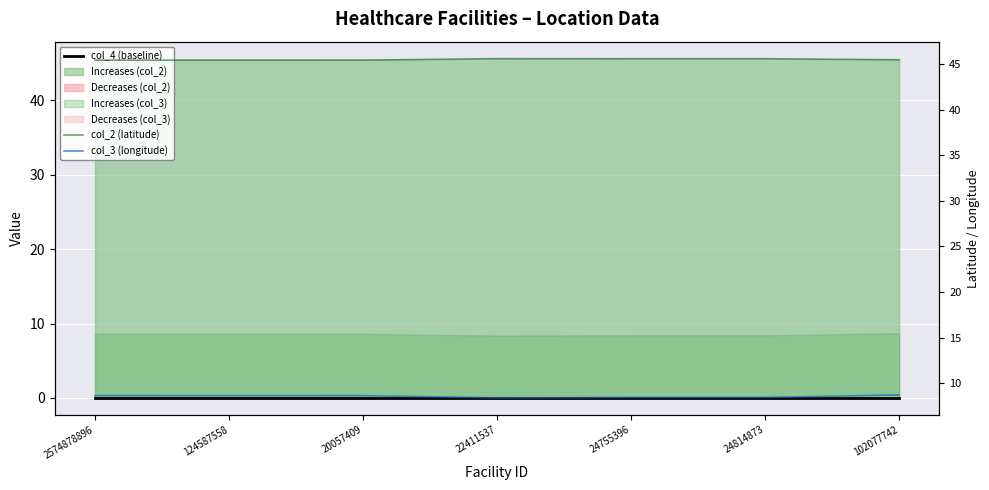

The col_2 (latitude) series shows 81.2 at 2574878896. True or false?

False